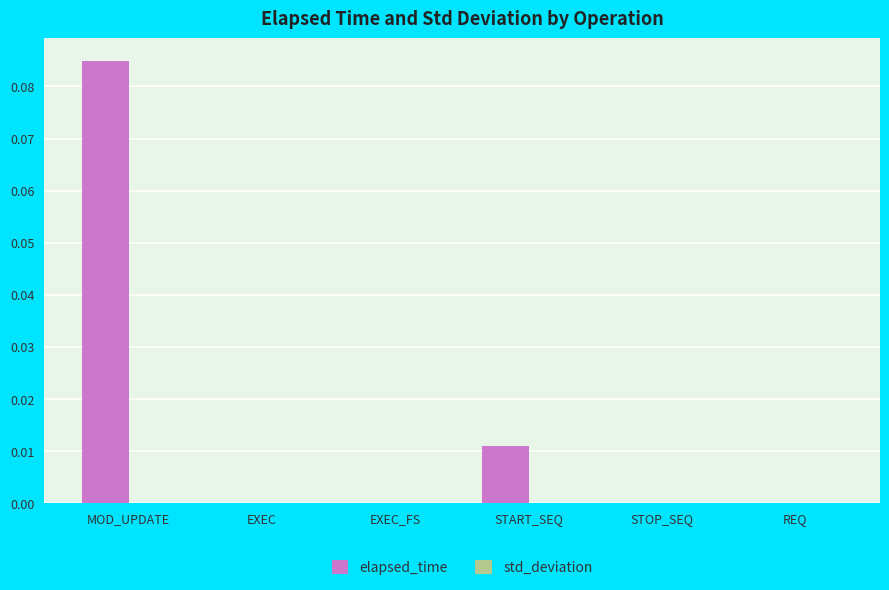

Between MOD_UPDATE and EXEC, which series saw the biggest shift?

elapsed_time